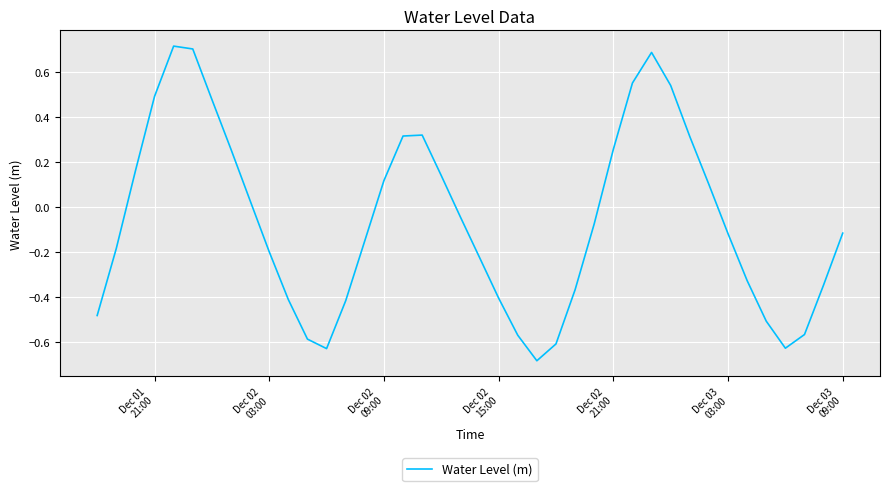

What is the difference between the maximum and minimum values?

1.4